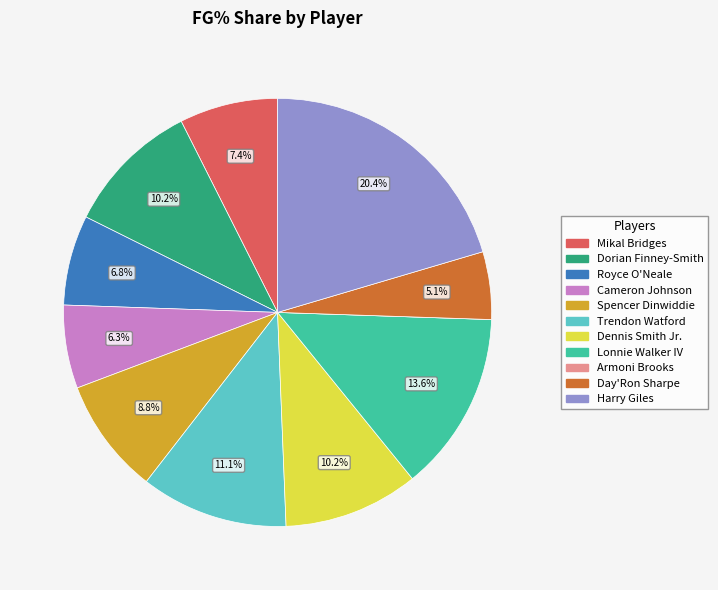

Does Spencer Dinwiddie represent more than half of the total?

No